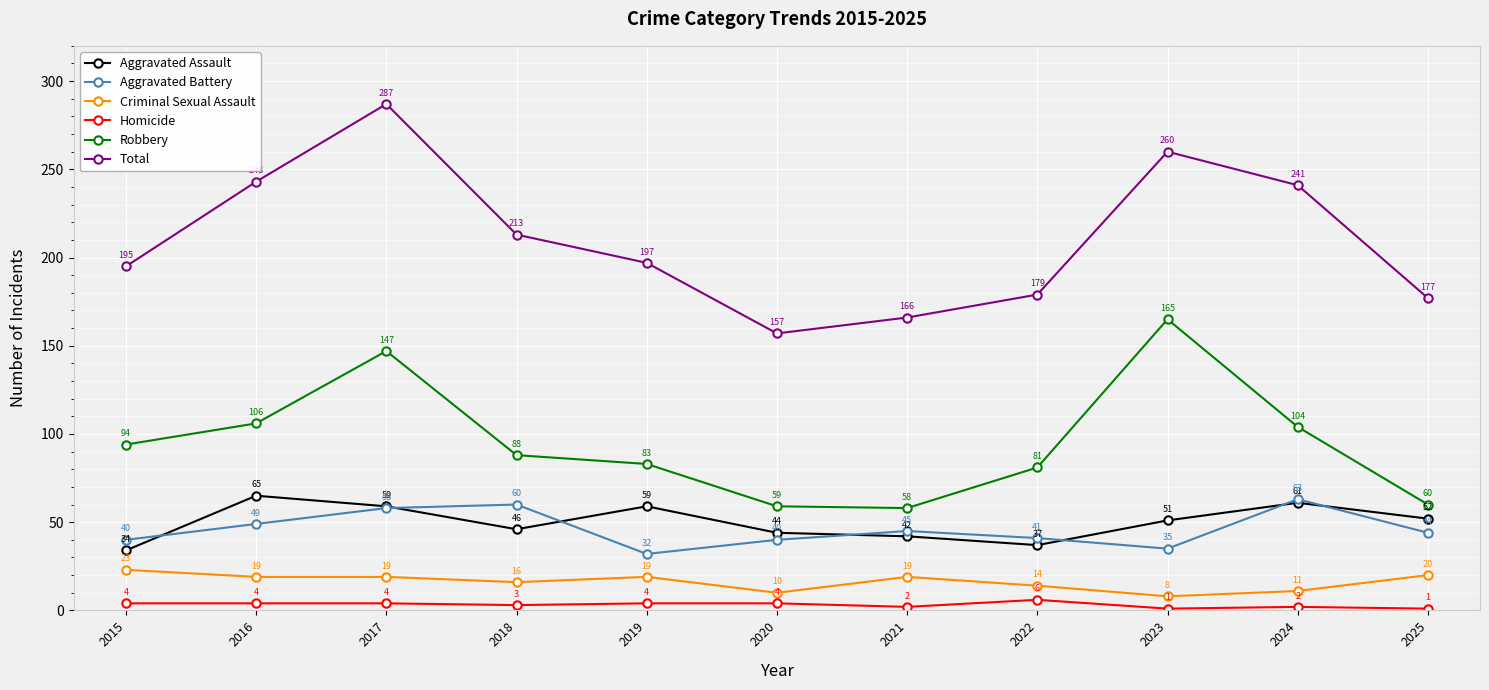

Reading right to left, extract all data points from this chart.

Aggravated Assault: 2025=52	2024=61	2023=51	2022=37	2021=42	2020=44	2019=59	2018=46	2017=59	2016=65	2015=34
Aggravated Battery: 2025=44	2024=63	2023=35	2022=41	2021=45	2020=40	2019=32	2018=60	2017=58	2016=49	2015=40
Criminal Sexual Assault: 2025=20	2024=11	2023=8	2022=14	2021=19	2020=10	2019=19	2018=16	2017=19	2016=19	2015=23
Homicide: 2025=1	2024=2	2023=1	2022=6	2021=2	2020=4	2019=4	2018=3	2017=4	2016=4	2015=4
Robbery: 2025=60	2024=104	2023=165	2022=81	2021=58	2020=59	2019=83	2018=88	2017=147	2016=106	2015=94
Total: 2025=177	2024=241	2023=260	2022=179	2021=166	2020=157	2019=197	2018=213	2017=287	2016=243	2015=195